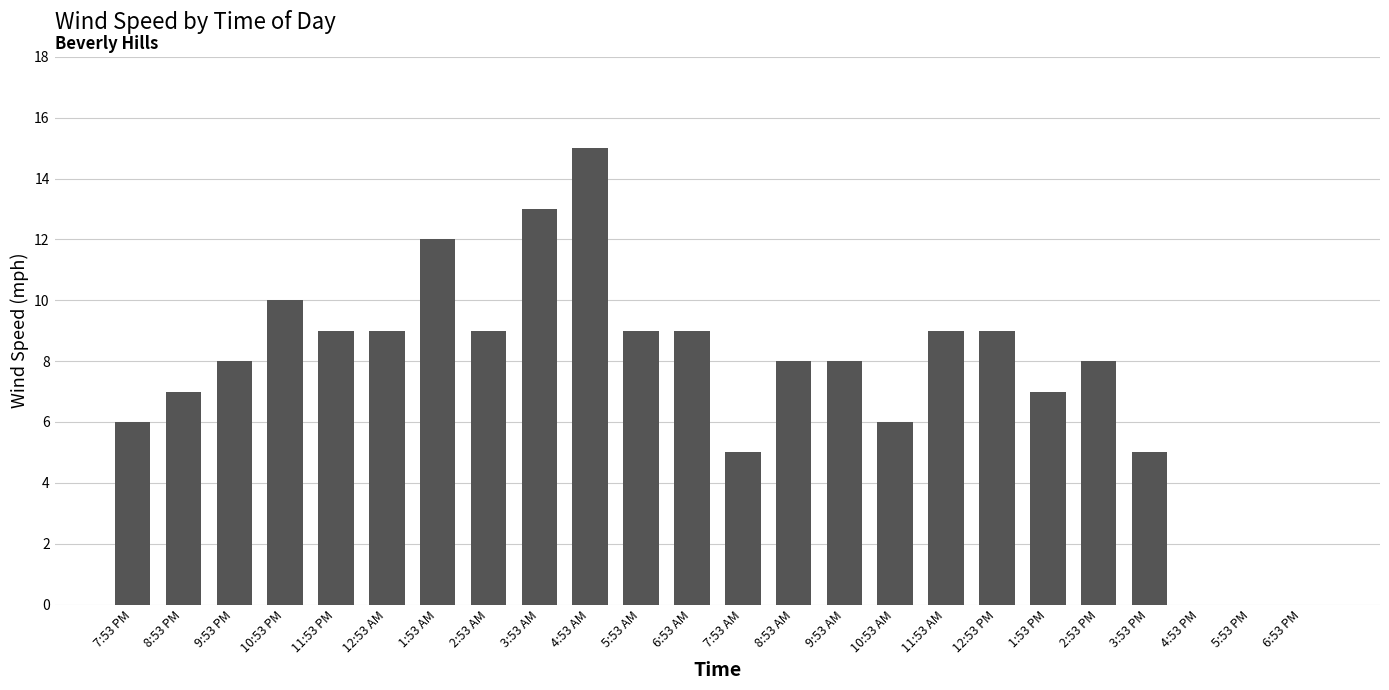

How many distinct data groups are displayed?

1